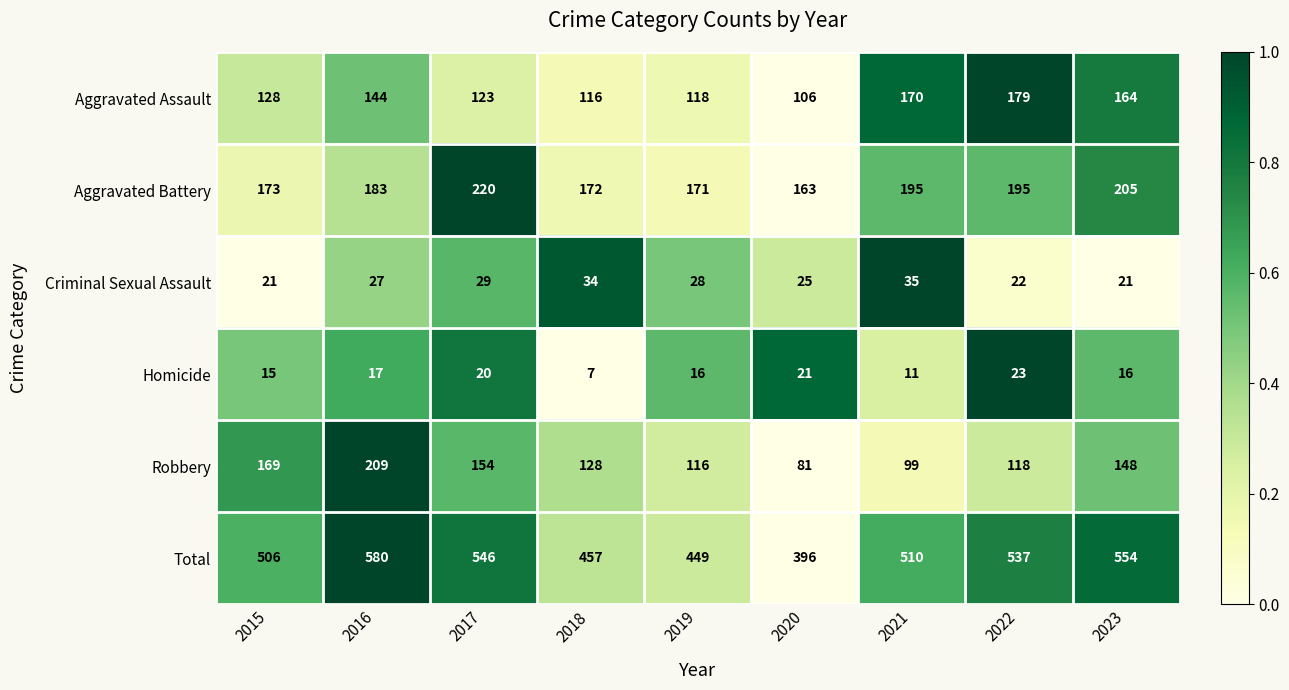

At 2015, list the series in order from largest to smallest.

Total, Aggravated Battery, Robbery, Aggravated Assault, Criminal Sexual Assault, Homicide